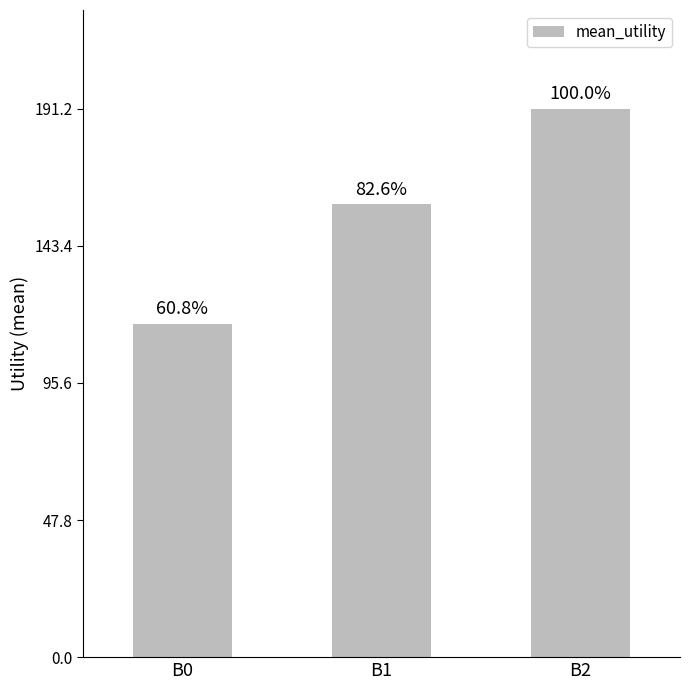

Which category has the highest value across all series?

B2